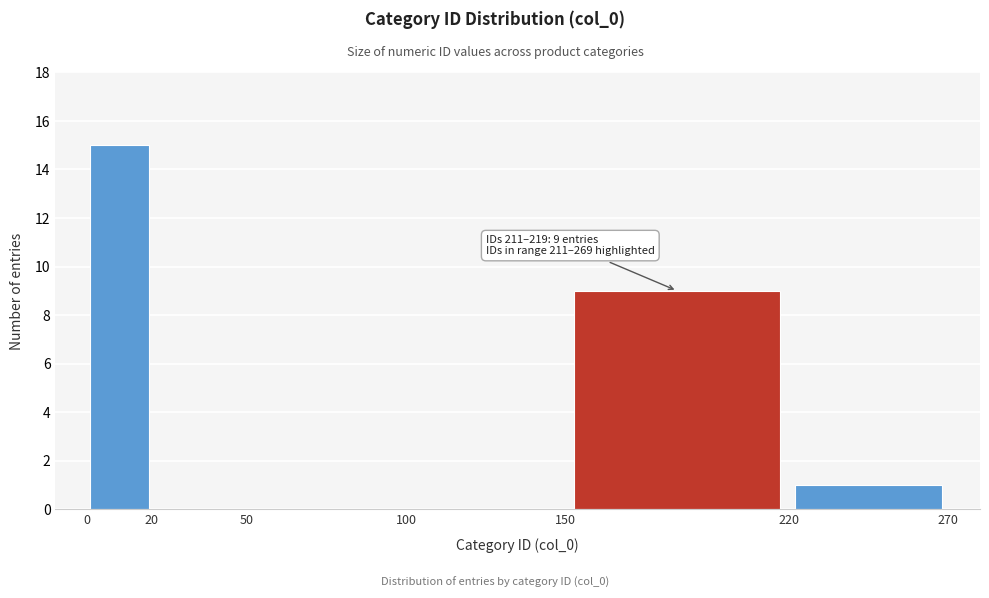

Which range on the x-axis has the tallest bar?

0 to 20